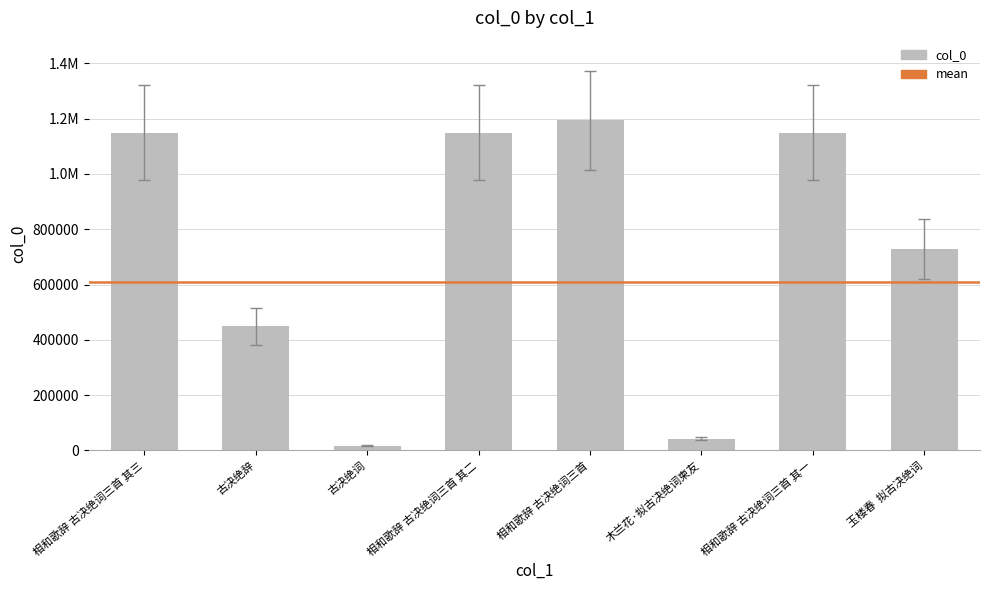

True or false: the data shows 1149603 at 相和歌辞 古决绝词三首 其一.

True